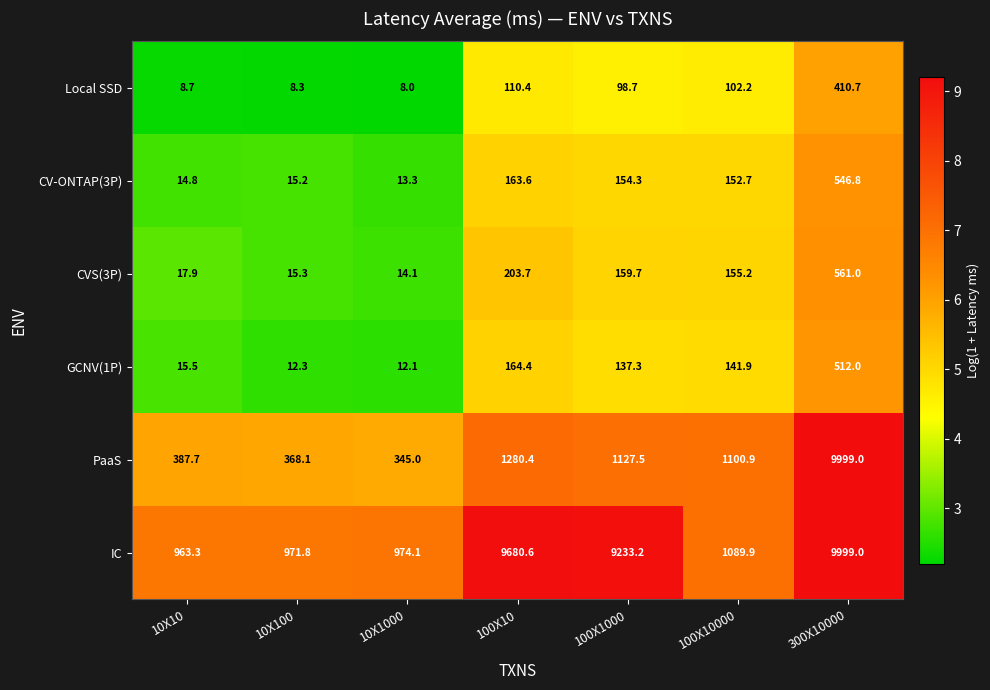

Is it true that CV-ONTAP(3P) equals 546.8 at 300X10000?

True